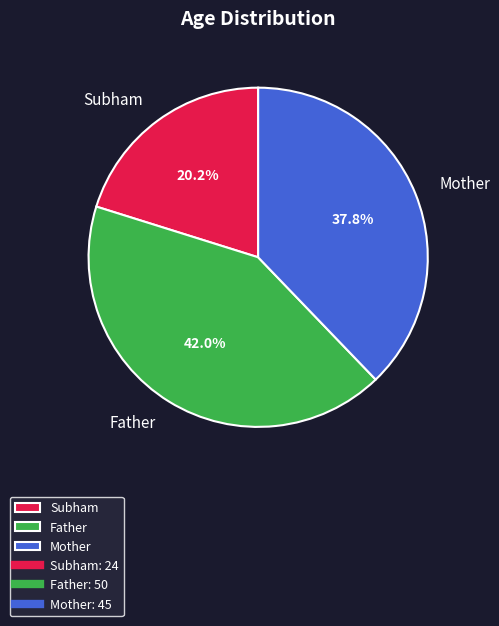

True or false: Father accounts for 42% of the total.

True